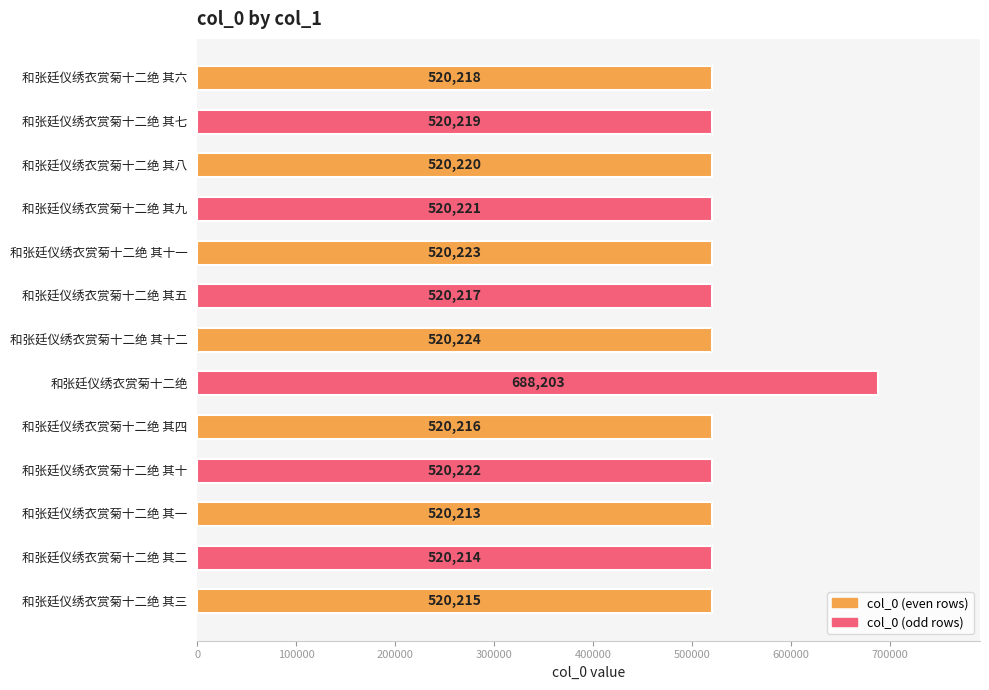

Which label corresponds to the largest value in the chart?

和张廷仪绣衣赏菊十二绝